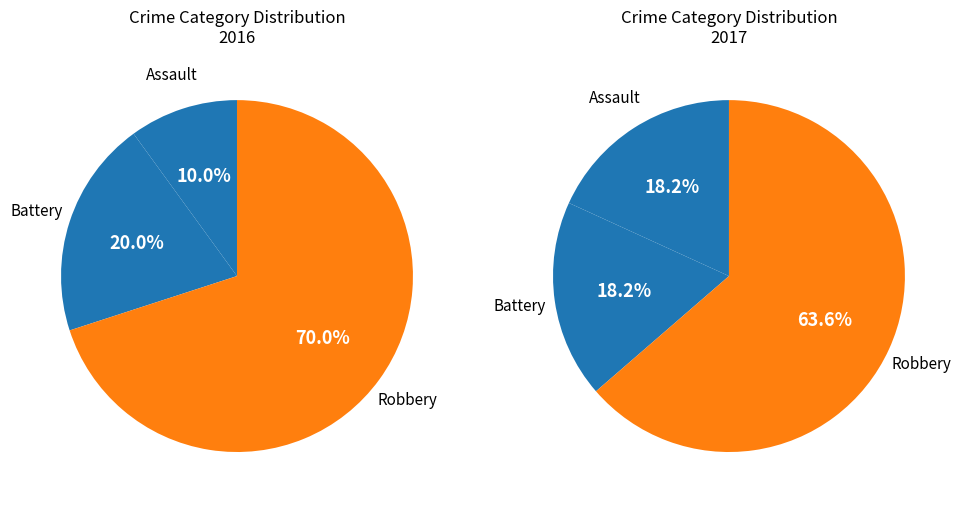

True or false: Aggravated Assault accounts for 18% of the total.

True